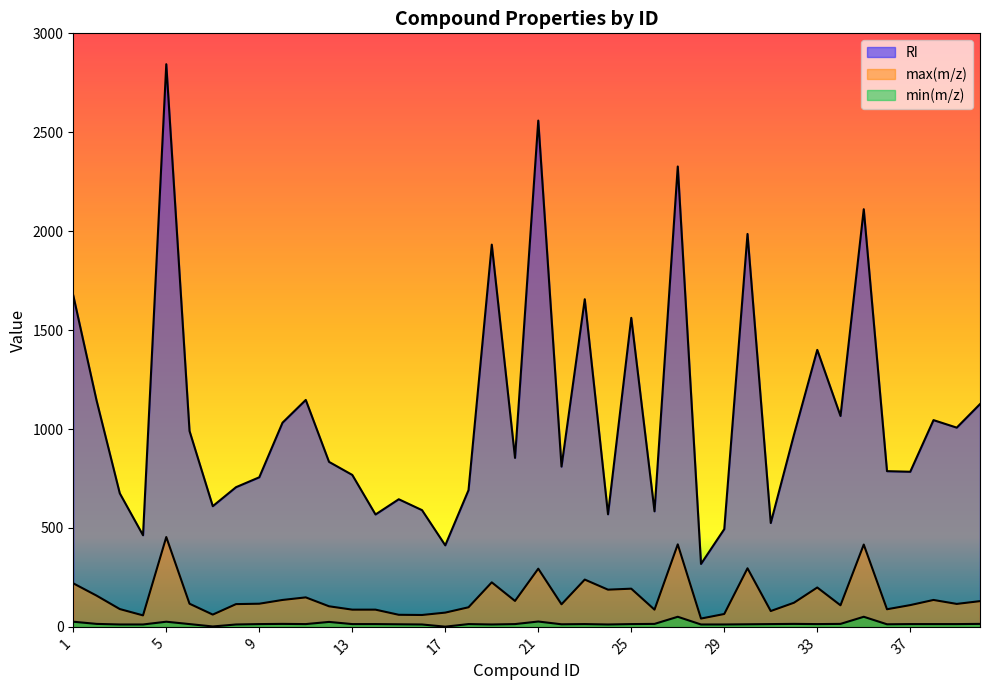

True or false: RI and min(m/z) cross at least once.

False